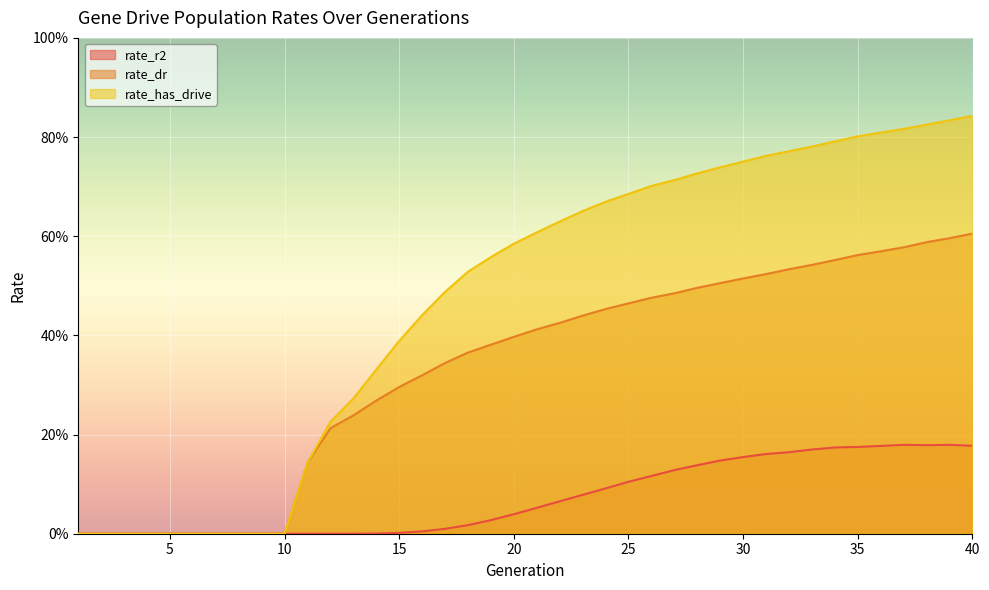

Reading left to right, list all the values displayed in this chart.

rate_r2: 1=0.0	2=0.0	3=0.0	4=0.0	5=0.0	6=0.0	7=0.0	8=0.0	9=0.0	10=0.0	11=0.0	12=0.0	13=0.0	14=0.0	15=0.0	16=0.0	17=0.0	18=0.0	19=0.0	20=0.0	21=0.1	22=0.1	23=0.1	24=0.1	25=0.1	26=0.1	27=0.1	28=0.1	29=0.1	30=0.2	31=0.2	32=0.2	33=0.2	34=0.2	35=0.2	36=0.2	37=0.2	38=0.2	39=0.2	40=0.2
rate_dr: 1=0.0	2=0.0	3=0.0	4=0.0	5=0.0	6=0.0	7=0.0	8=0.0	9=0.0	10=0.0	11=0.1	12=0.2	13=0.2	14=0.3	15=0.3	16=0.3	17=0.3	18=0.4	19=0.4	20=0.4	21=0.4	22=0.4	23=0.4	24=0.5	25=0.5	26=0.5	27=0.5	28=0.5	29=0.5	30=0.5	31=0.5	32=0.5	33=0.5	34=0.6	35=0.6	36=0.6	37=0.6	38=0.6	39=0.6	40=0.6
rate_has_drive: 1=0.0	2=0.0	3=0.0	4=0.0	5=0.0	6=0.0	7=0.0	8=0.0	9=0.0	10=0.0	11=0.1	12=0.2	13=0.3	14=0.3	15=0.4	16=0.4	17=0.5	18=0.5	19=0.6	20=0.6	21=0.6	22=0.6	23=0.7	24=0.7	25=0.7	26=0.7	27=0.7	28=0.7	29=0.7	30=0.8	31=0.8	32=0.8	33=0.8	34=0.8	35=0.8	36=0.8	37=0.8	38=0.8	39=0.8	40=0.8